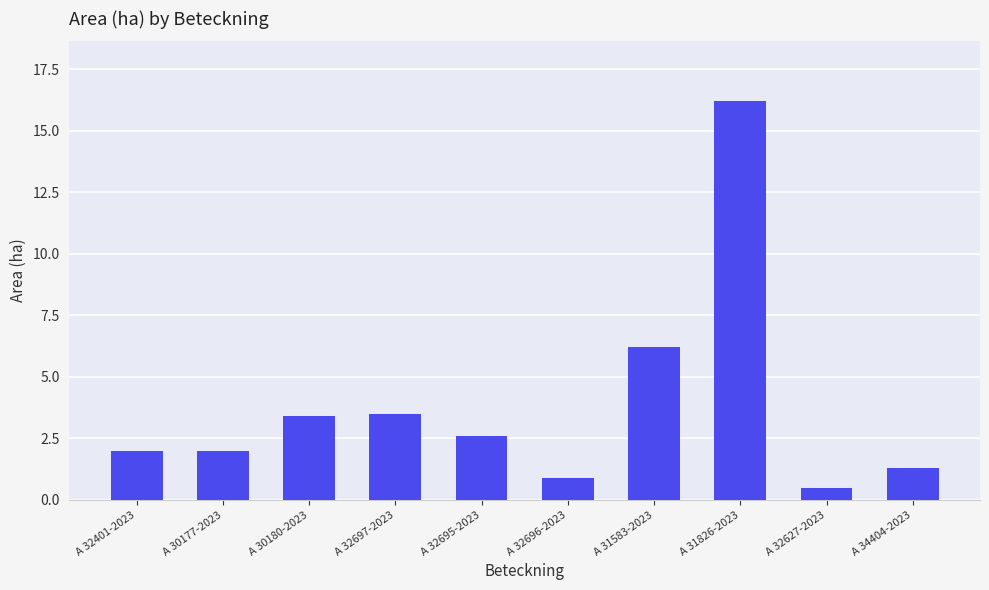

How many bars are there in total?

10